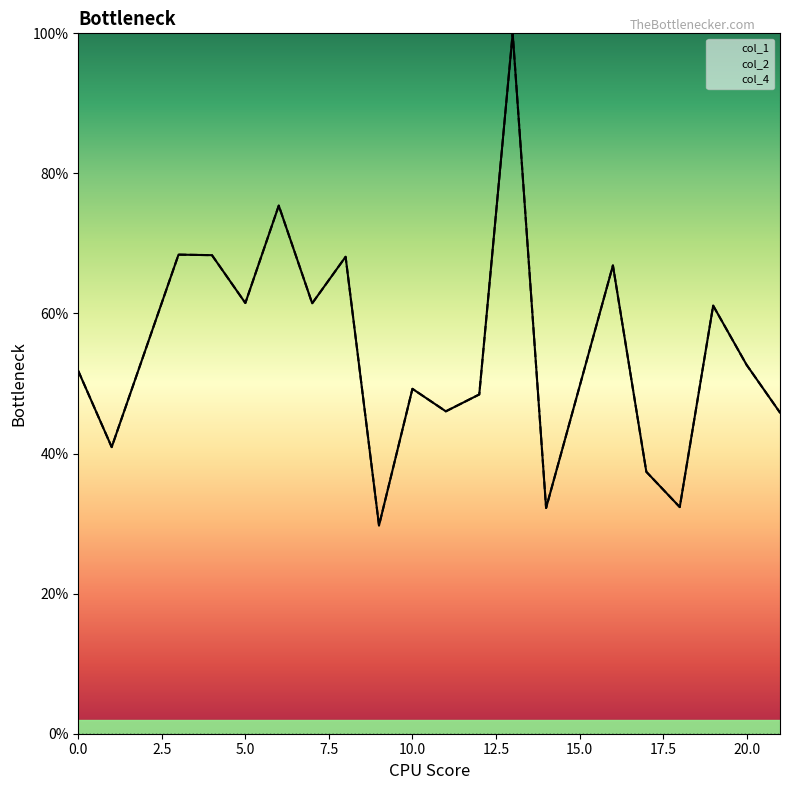

Which category has the highest value across all series?

13